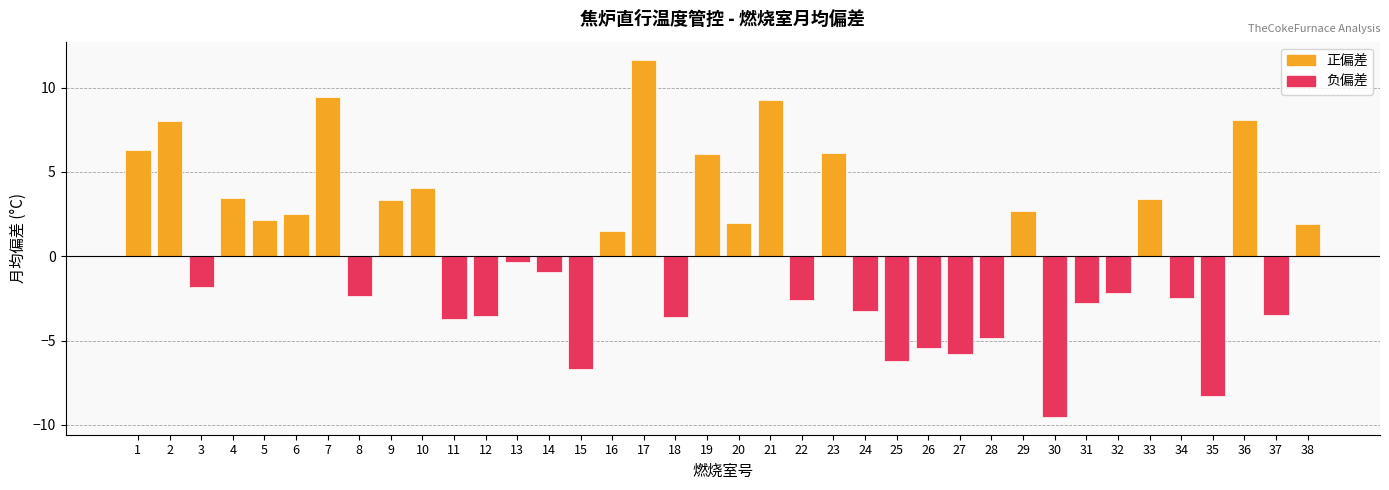

The value at 14 is -0.9. True or false?

True